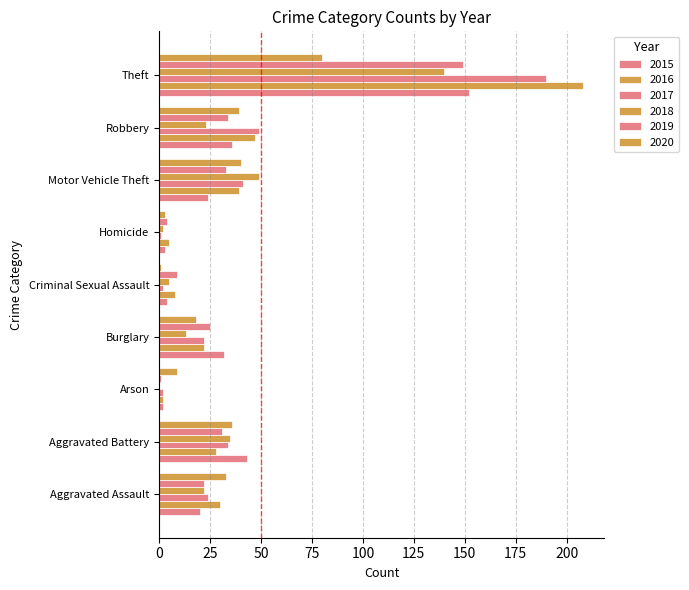

How many series are shown in this chart?

6